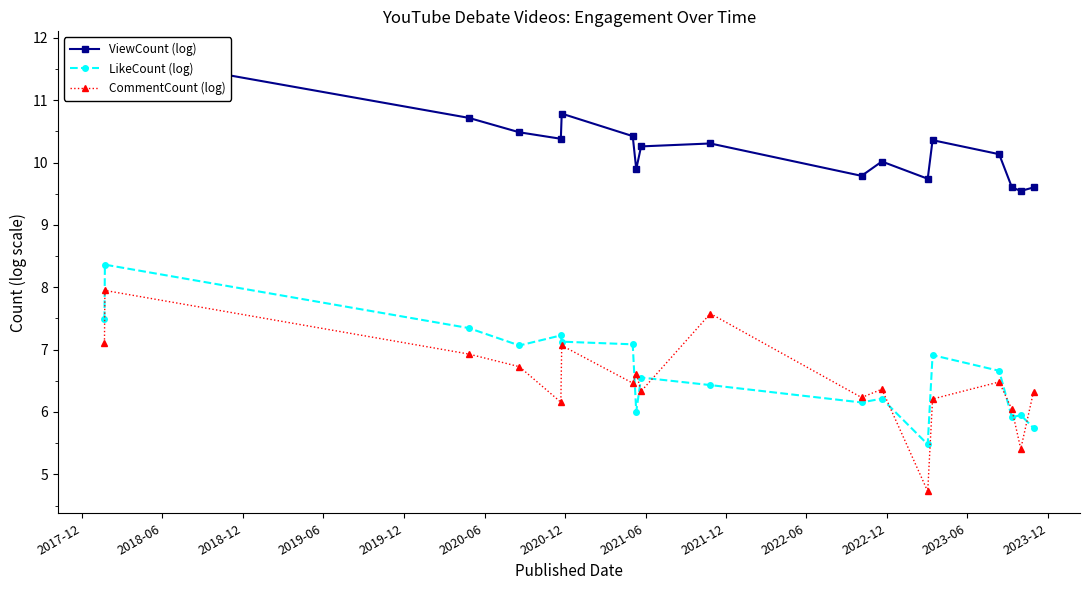

Is this an area chart (filled region under the line)?

No